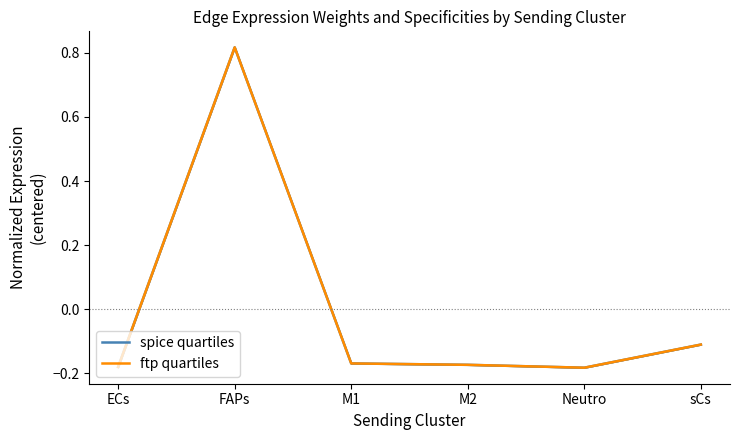

Reading left to right, transcribe all the data shown in this chart.

spice quartiles: -0.2	0.8	-0.2	-0.2	-0.2	-0.1
ftp quartiles: -0.2	0.8	-0.2	-0.2	-0.2	-0.1